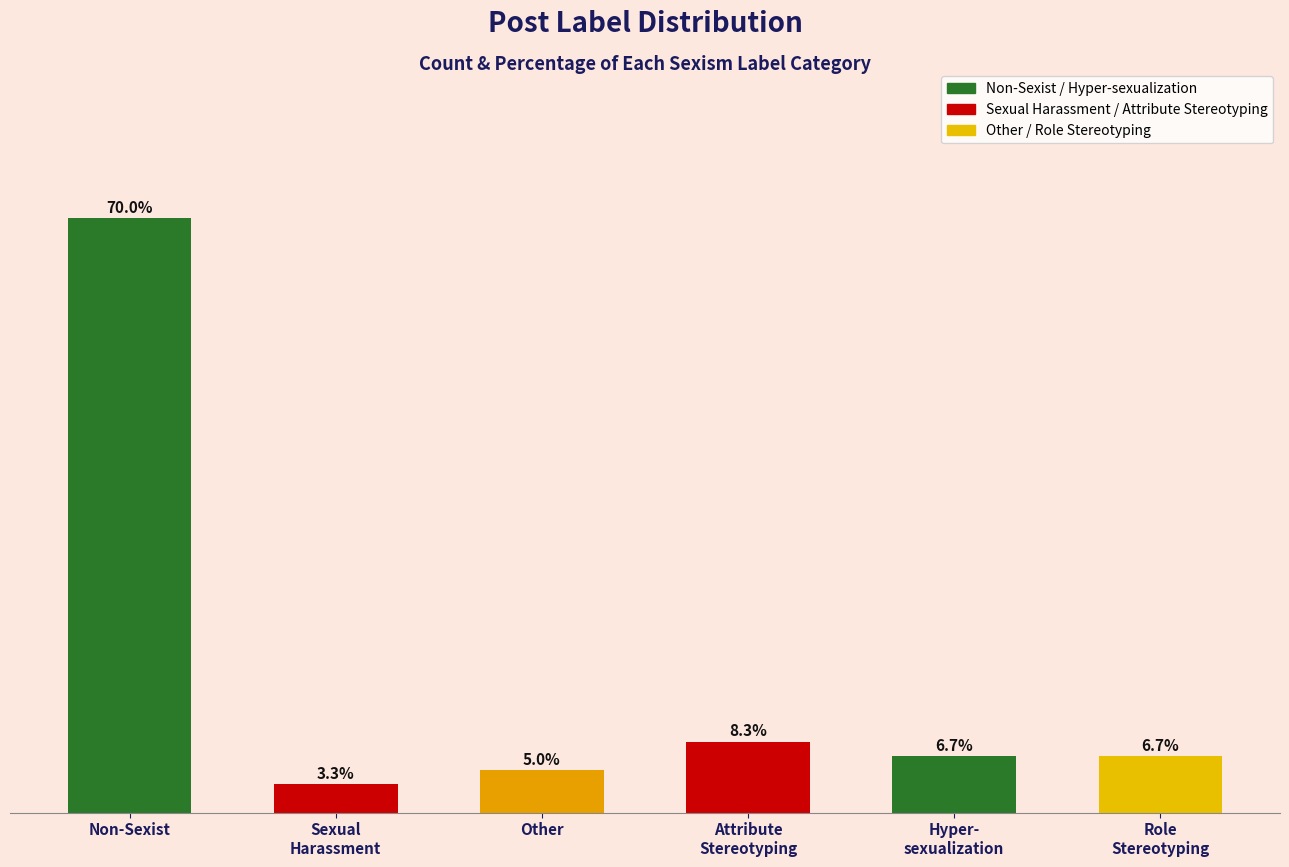

What is the greatest value displayed?

70.0